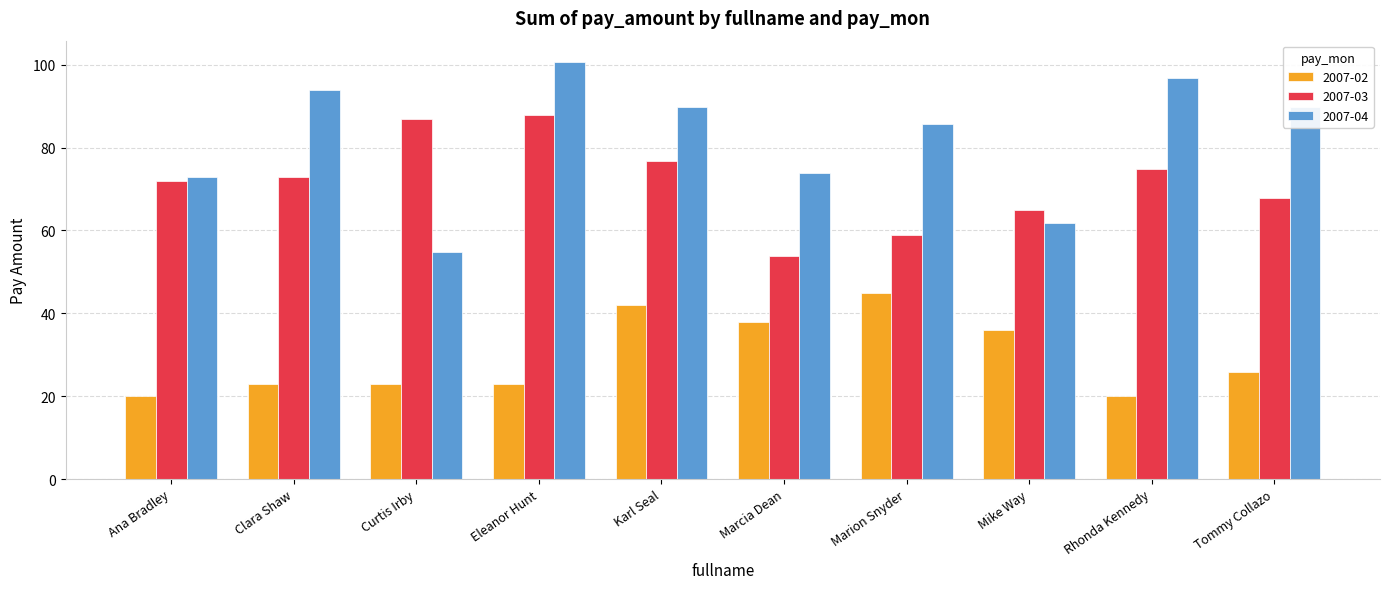

What is the value of the 2007-03 bar at the 4th from the left?

87.8